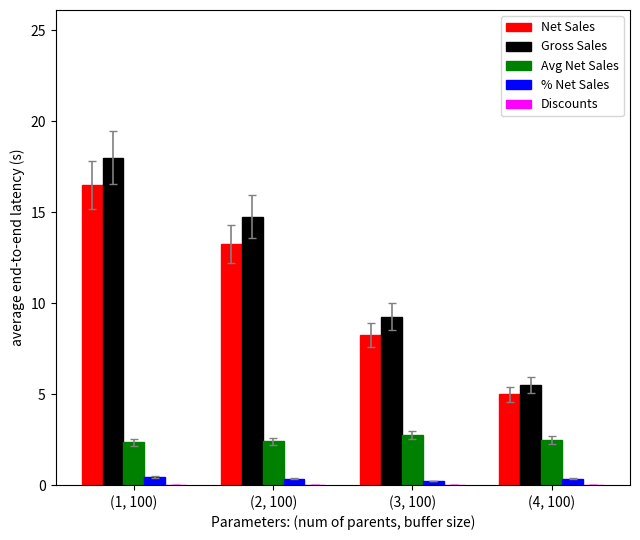

At which label does Net Sales reach its minimum?

(4, 100)